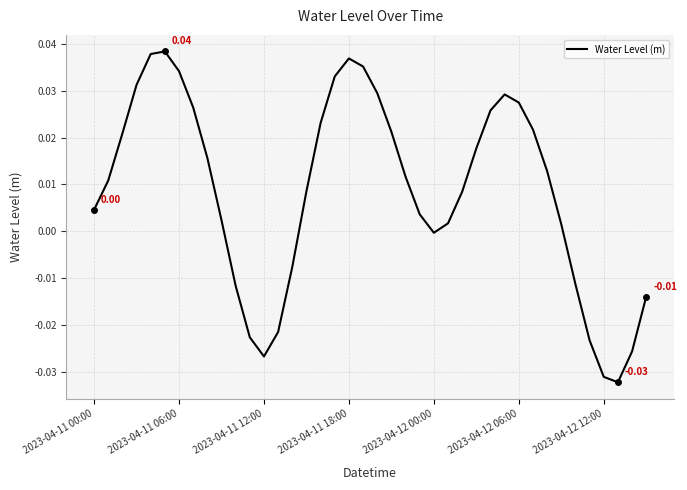

How many lines are shown in the chart?

1